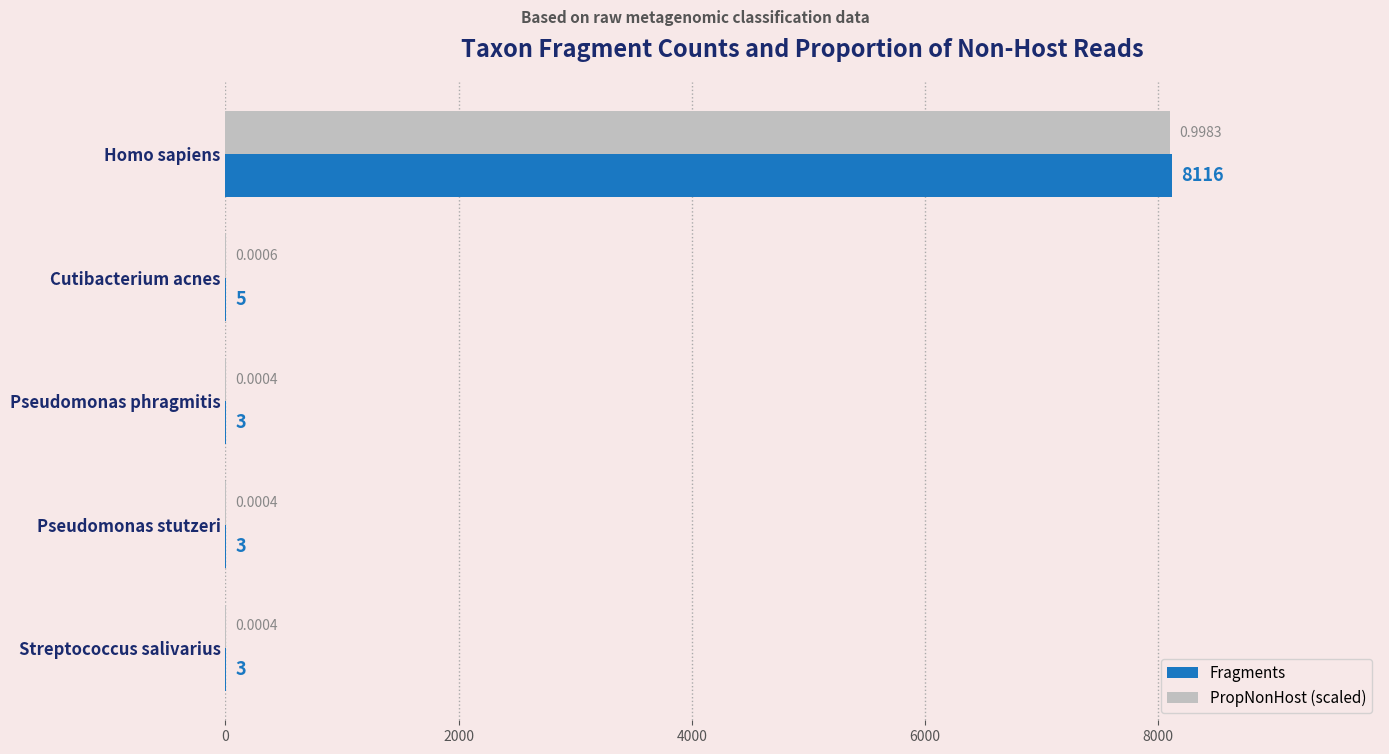

Is the value of PropNonHost (scaled) at Streptococcus salivarius greater than the value of Fragments at Pseudomonas stutzeri?

No